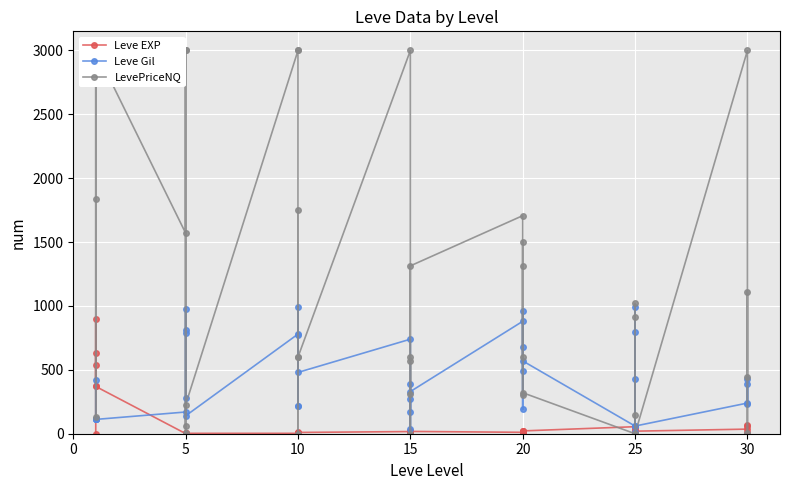

Does the chart display data point markers on the line(s)?

Yes